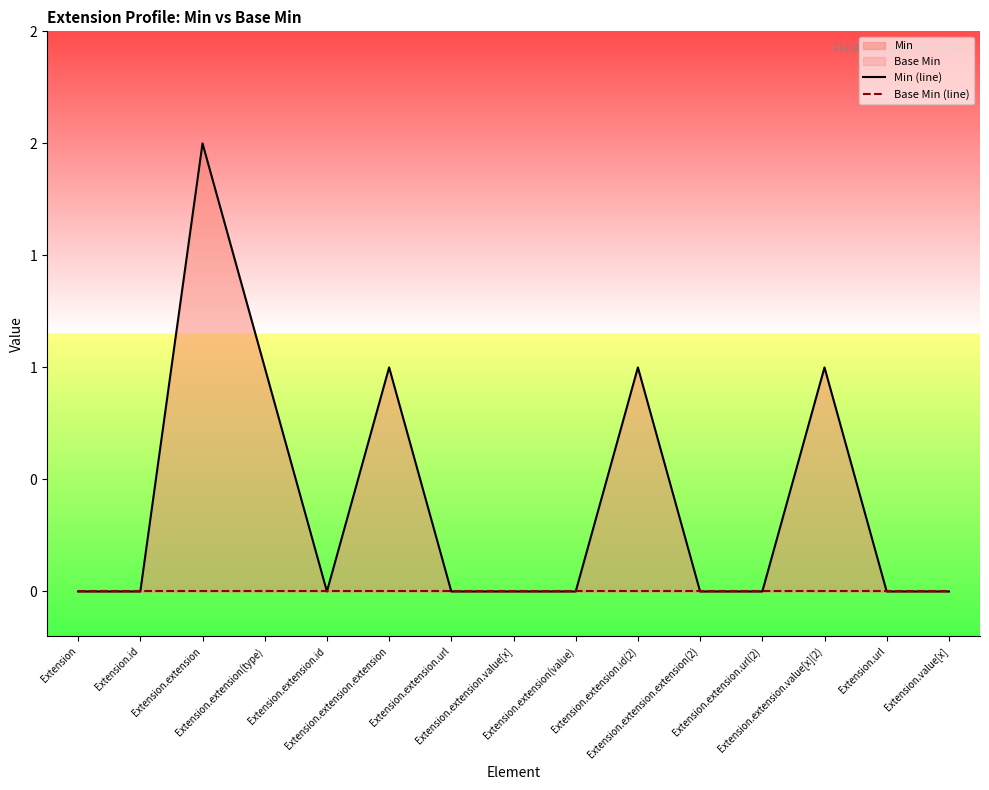

Rank the series by their maximum value, from lowest to highest.

Base Min (line), Min (line)